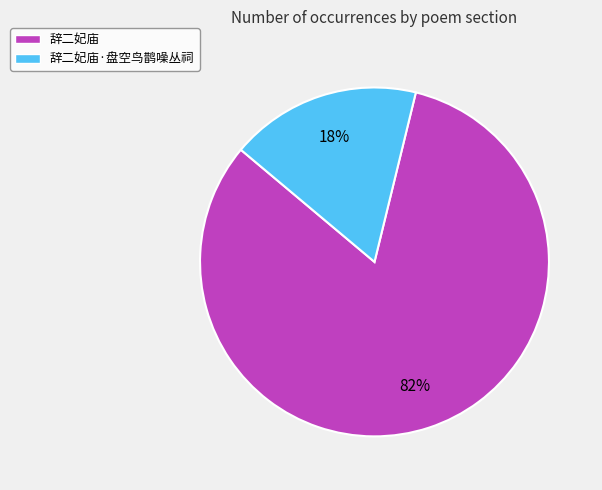

True or false: 辞二妃庙 accounts for 82% of the total.

True